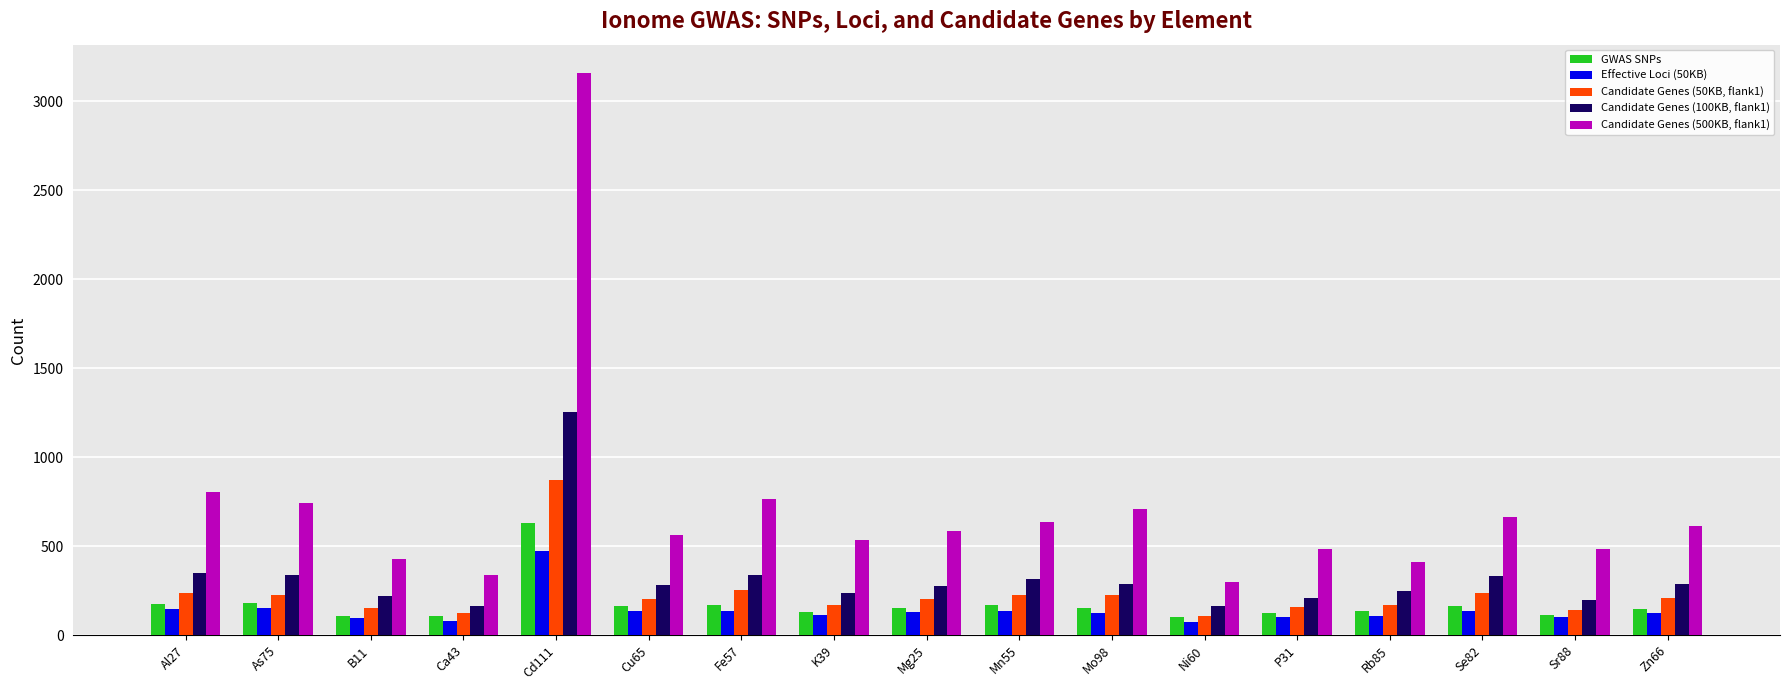

The Candidate Genes (50KB, flank1) series shows 423 at Fe57. True or false?

False